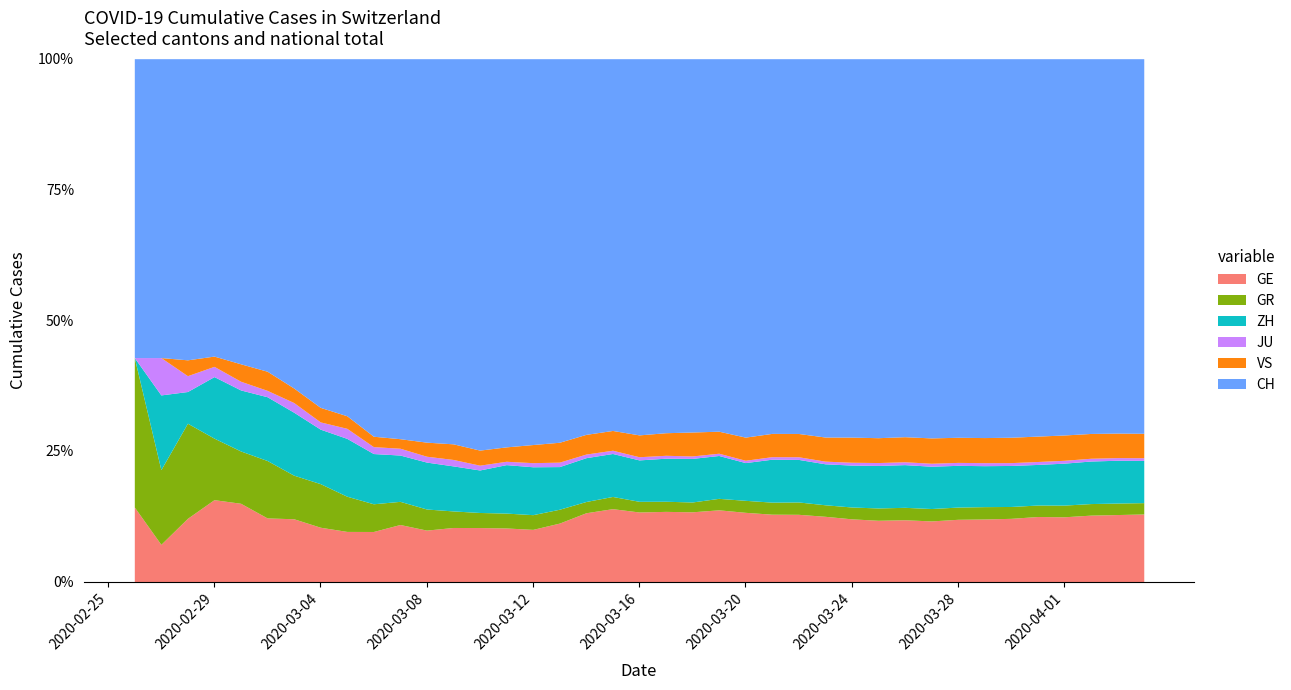

At how many categories does at least one series exceed 7906?

15